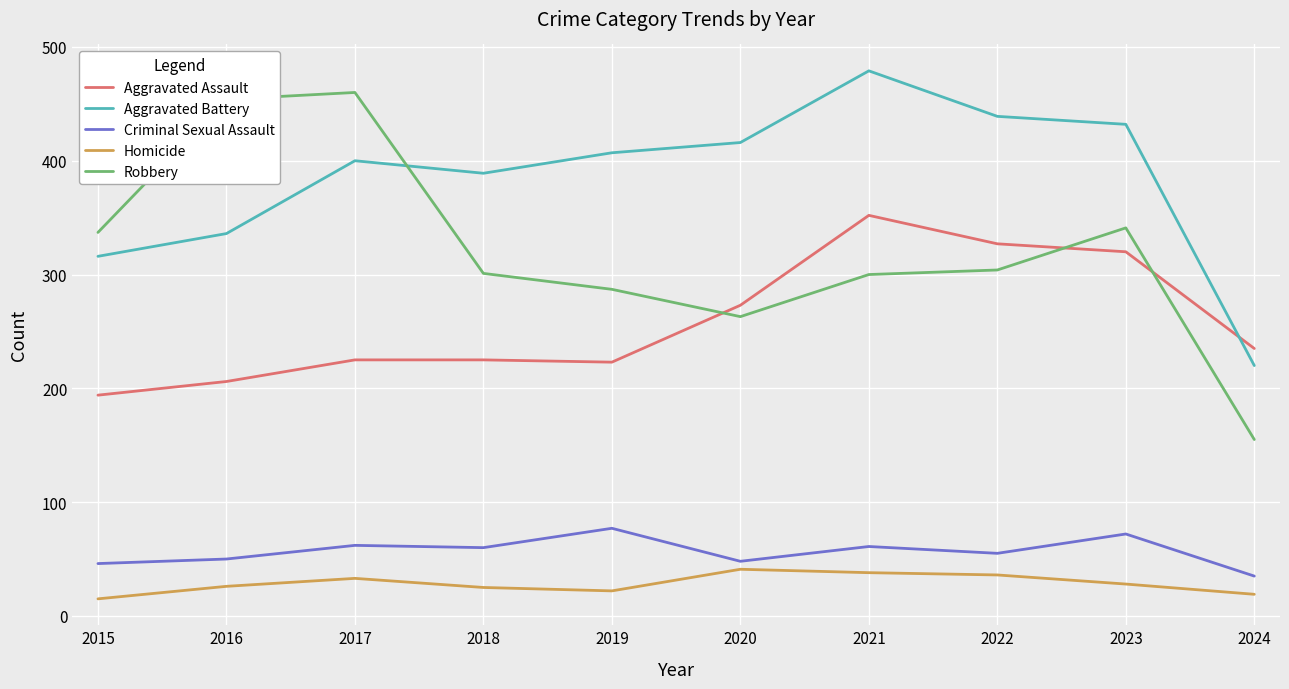

The value of Aggravated Assault at 2015 is 194. True or false?

True